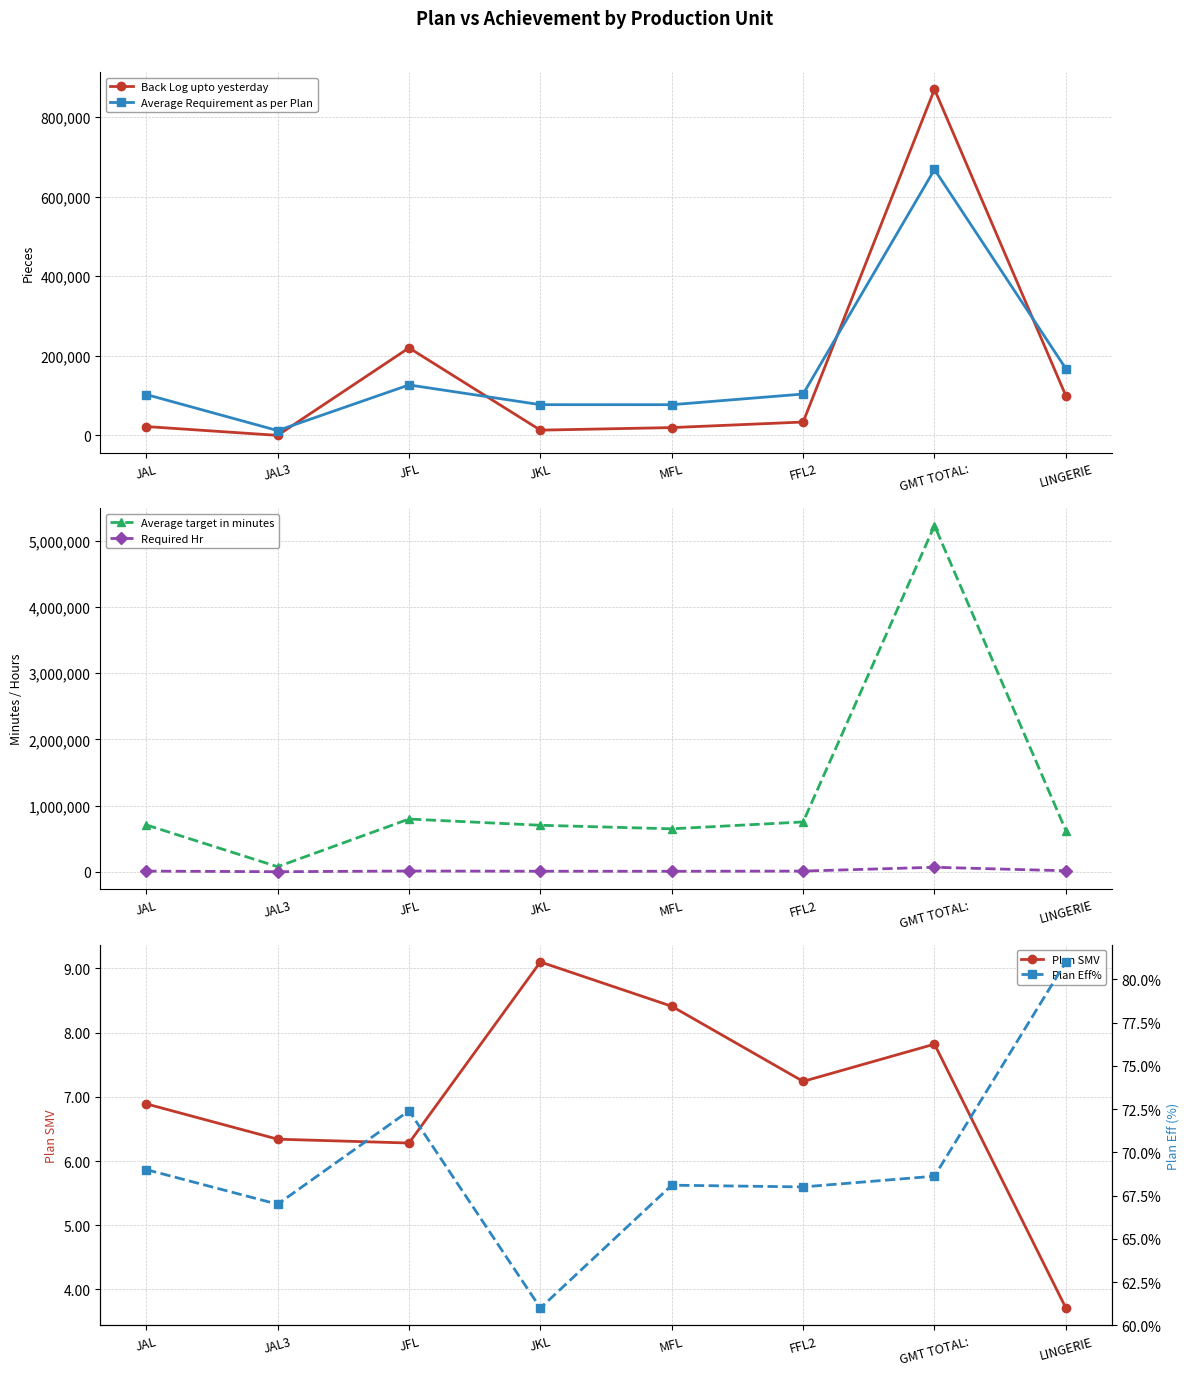

Reading left to right, list all the values displayed in this chart.

Back Log upto yesterday: JAL=22220.1	JAL3=40.4	JFL=219981.0	JKL=13187.1	MFL=19614.6	FFL2=33589.1	GMT TOTAL:=869971.0	LINGERIE=99464.3
Average Requirement as per Plan: JAL=102742.0	JAL3=12111.8	JFL=126831.1	JKL=77204.5	MFL=77166.2	FFL2=103965.5	GMT TOTAL:=668422.8	LINGERIE=167745.1
Average target in minutes: JAL=707892.4	JAL3=76788.8	JFL=796499.5	JKL=702561.2	MFL=648967.7	FFL2=752710.5	GMT TOTAL:=5227066.3	LINGERIE=622334.4
Required Hr: JAL=10505.3	JAL3=1238.4	JFL=11886.7	JKL=8635.9	MFL=7890.2	FFL2=10630.4	GMT TOTAL:=68345.9	LINGERIE=15249.6
Plan SMV: JAL=6.9	JAL3=6.3	JFL=6.3	JKL=9.1	MFL=8.4	FFL2=7.2	GMT TOTAL:=7.8	LINGERIE=3.7
Plan Eff%: JAL=69.0	JAL3=67.0	JFL=72.4	JKL=61.0	MFL=68.1	FFL2=68.0	GMT TOTAL:=68.6	LINGERIE=81.0